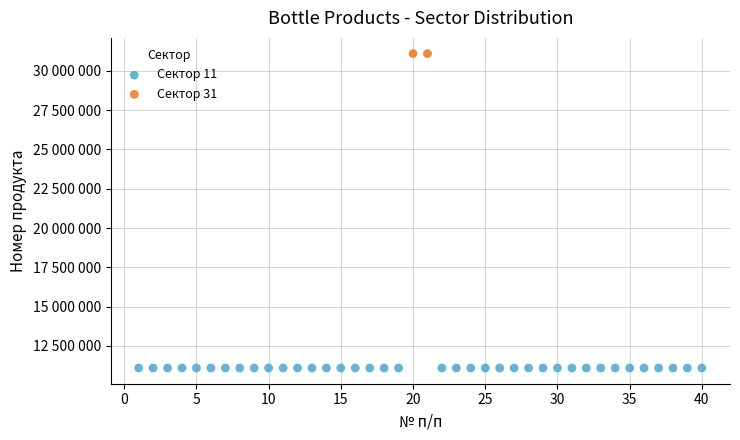

What are all the series names shown in the legend?

Сектор 11, Сектор 31